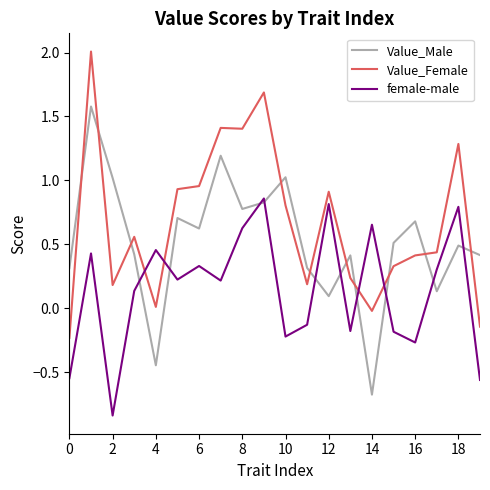

What is the difference between the second highest and minimum values in the Value_Male series?

1.9